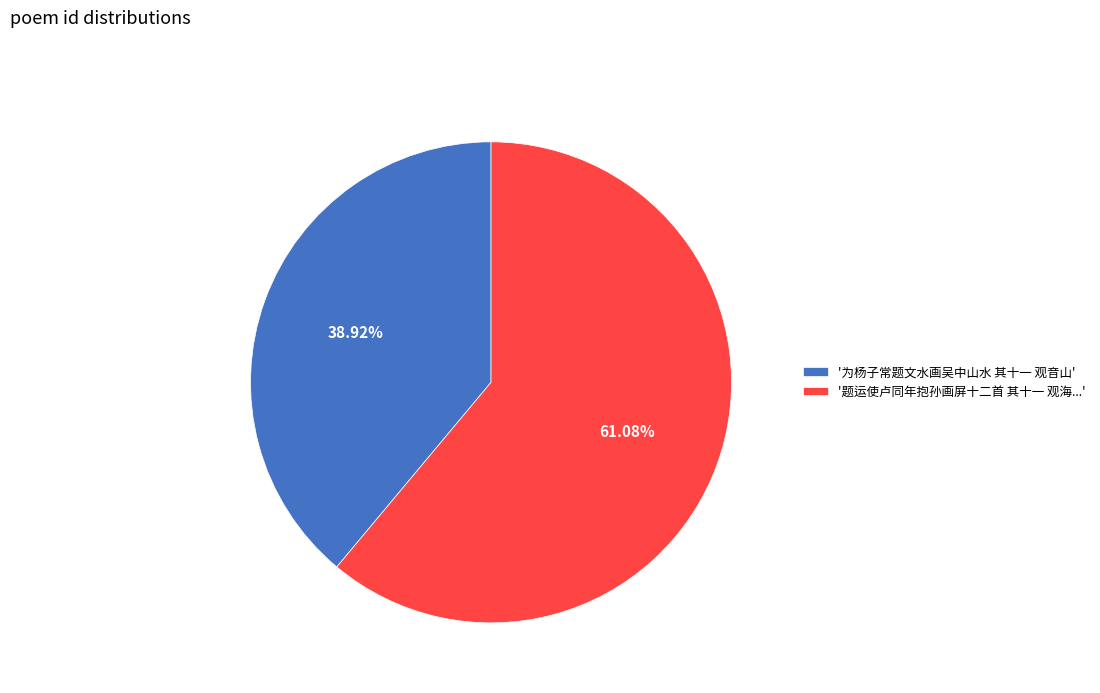

Which has a higher value, '题运使卢同年抱孙画屏十二首 其十一 观海...' or '为杨子常题文水画吴中山水 其十一 观音山'?

'题运使卢同年抱孙画屏十二首 其十一 观海...'